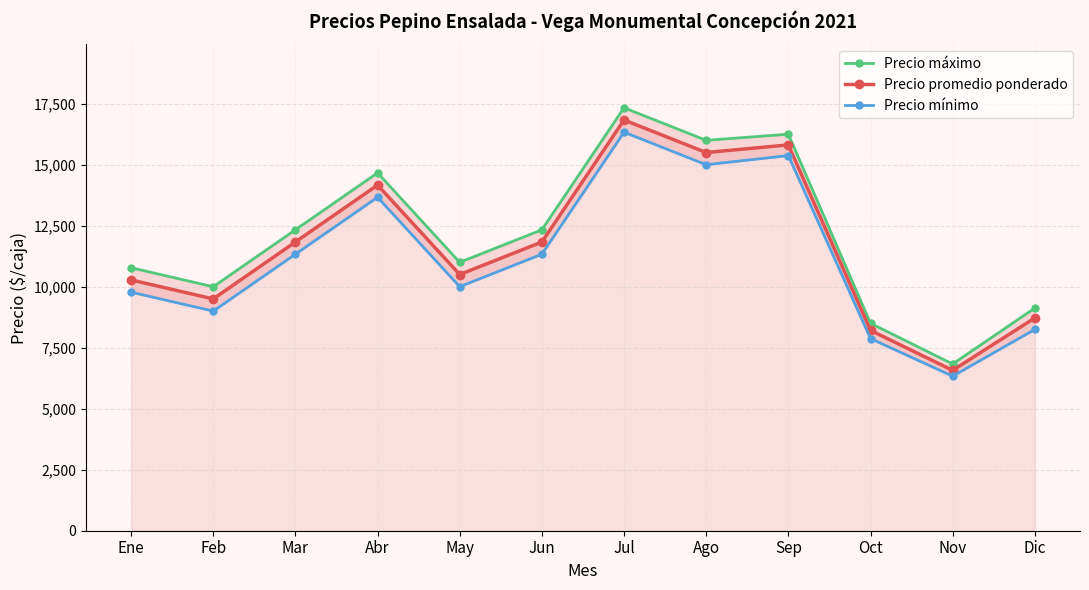

How many values in the Precio promedio ponderado series are below 11833?

6